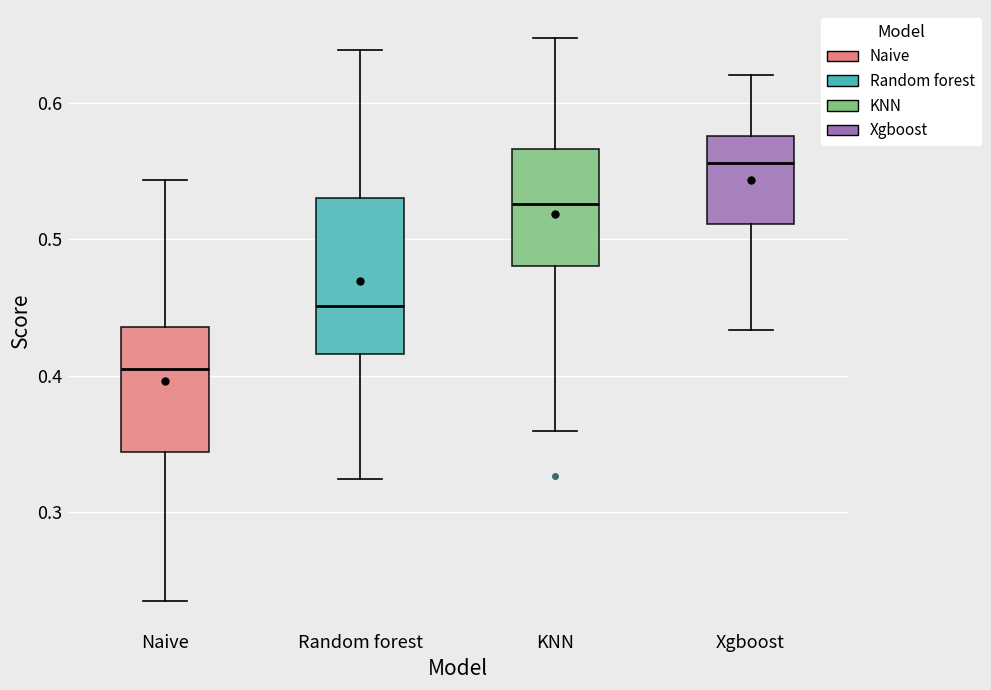

Where is the lower edge of the box for Xgboost on the y-axis? The values are not printed on the chart, so give them approximately, as read against the axis.

0.51